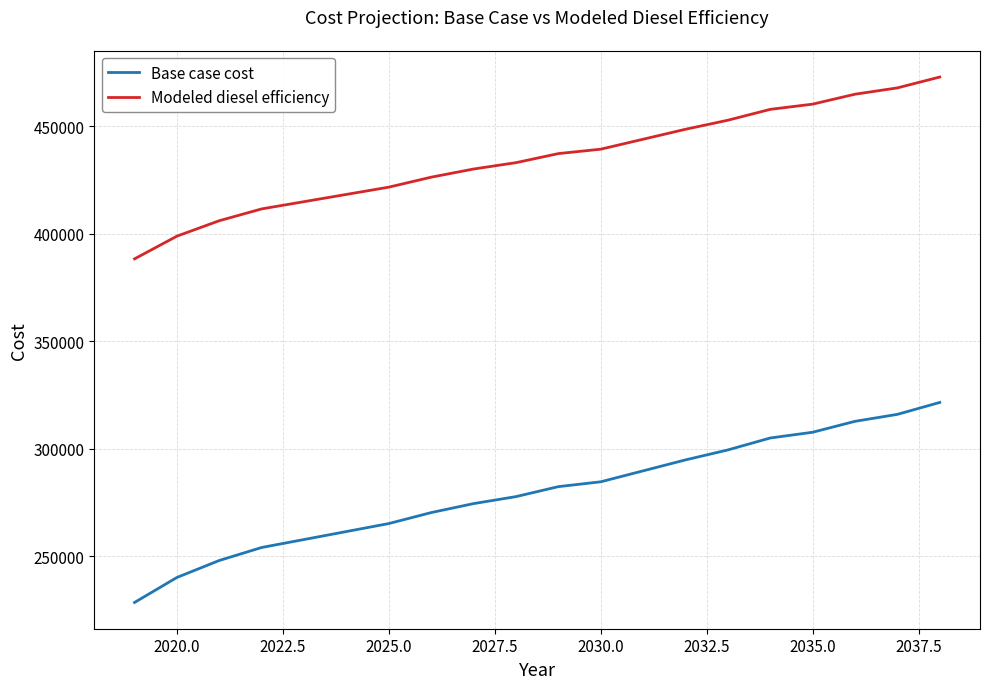

True or false: Modeled diesel efficiency and Base case cost intersect in this chart.

False